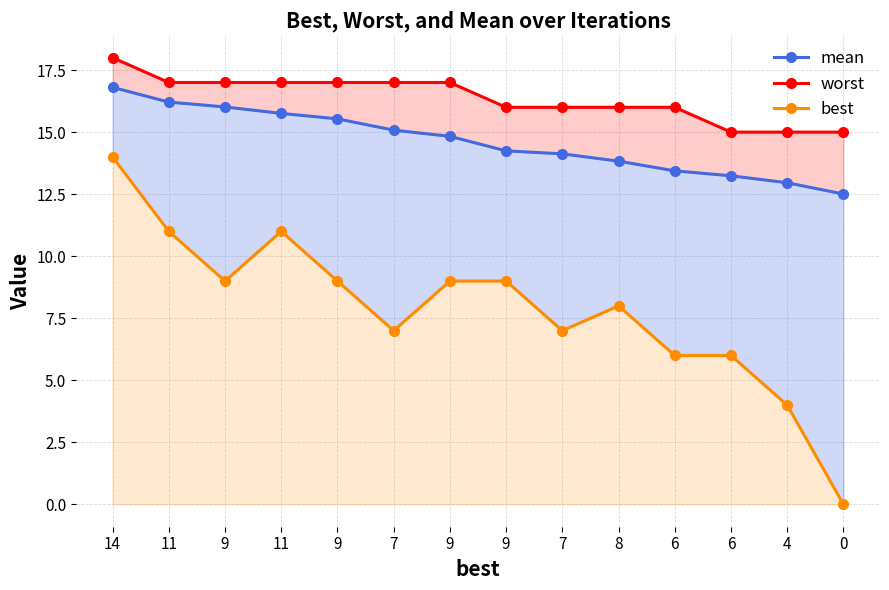

Where does the mean series first go above 14?

14